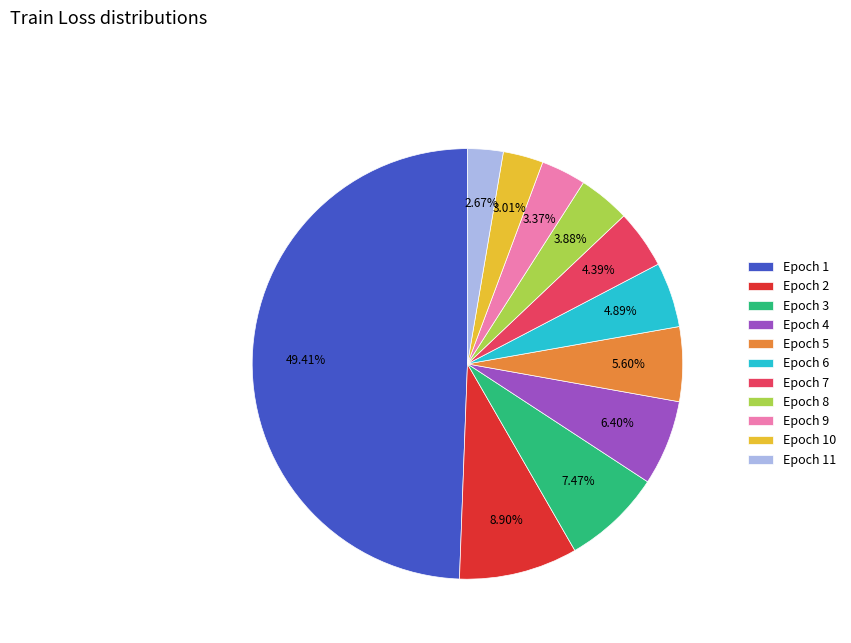

Is it true that Epoch 6 is 5% of the pie?

True